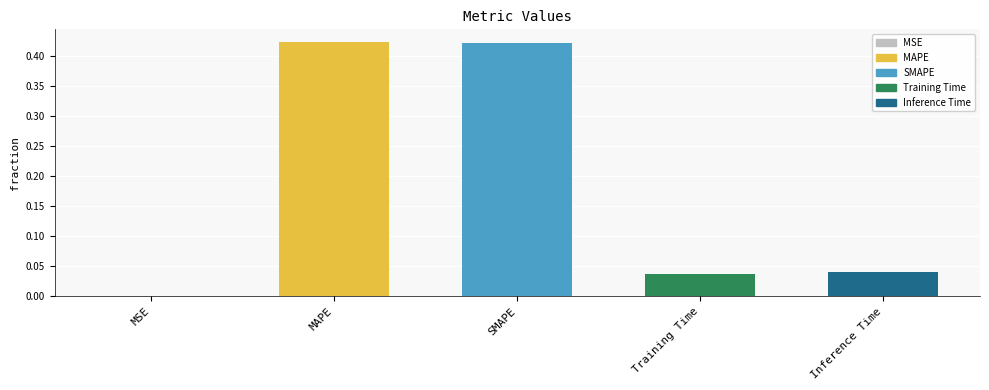

True or false: the data shows 0.0 at MSE.

True